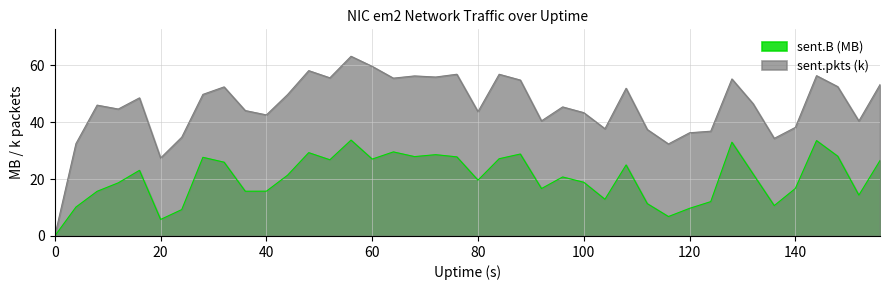

Rank the series by their average value, from lowest to highest.

sent.B (MB), sent.pkts (k)